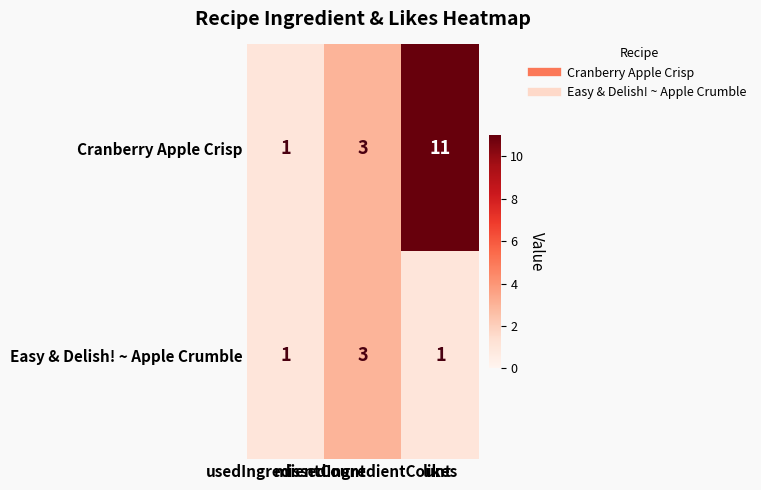

At which category does the chart reach its peak across all series?

likes